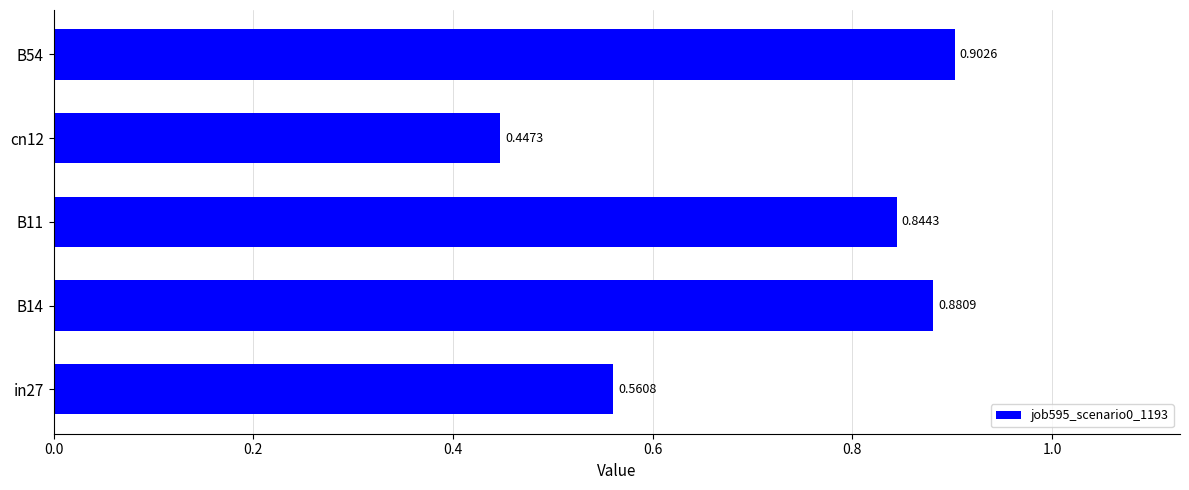

What is the difference between the maximum and minimum values?

0.5